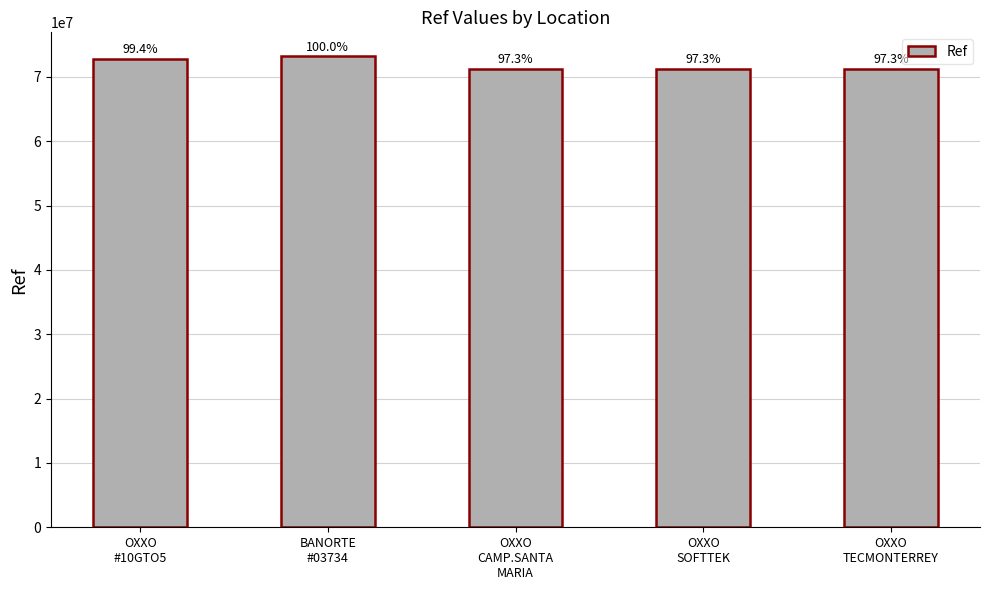

How many bars are there in total?

5